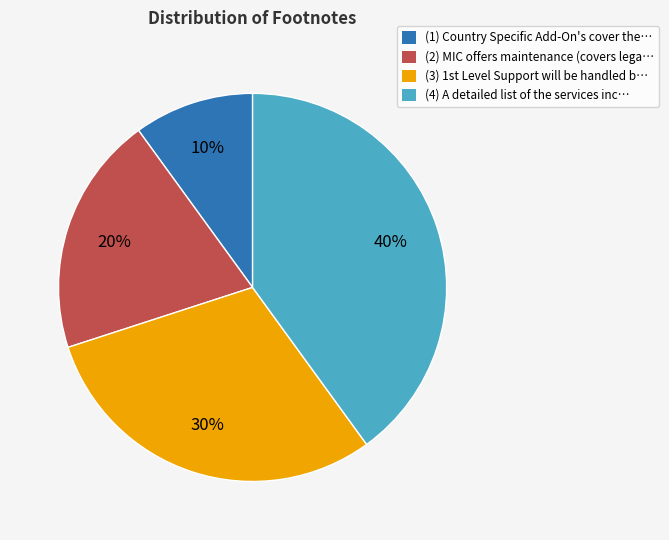

To the nearest percent, what portion does (1) Country Specific Add-On's cover the… represent?

10%